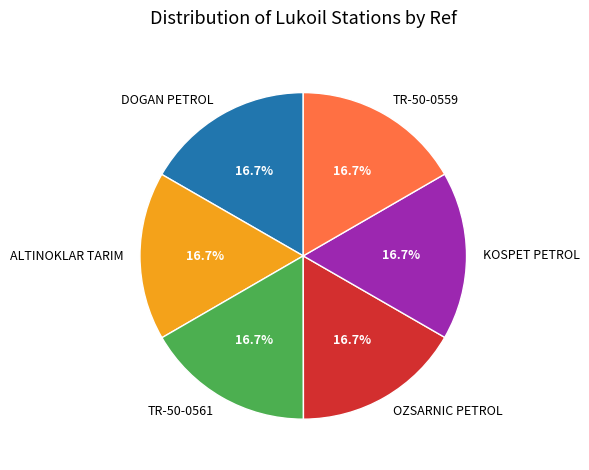

Do ALTINOKLAR TARIM and TR-50-0559 together represent more than half of the pie?

No